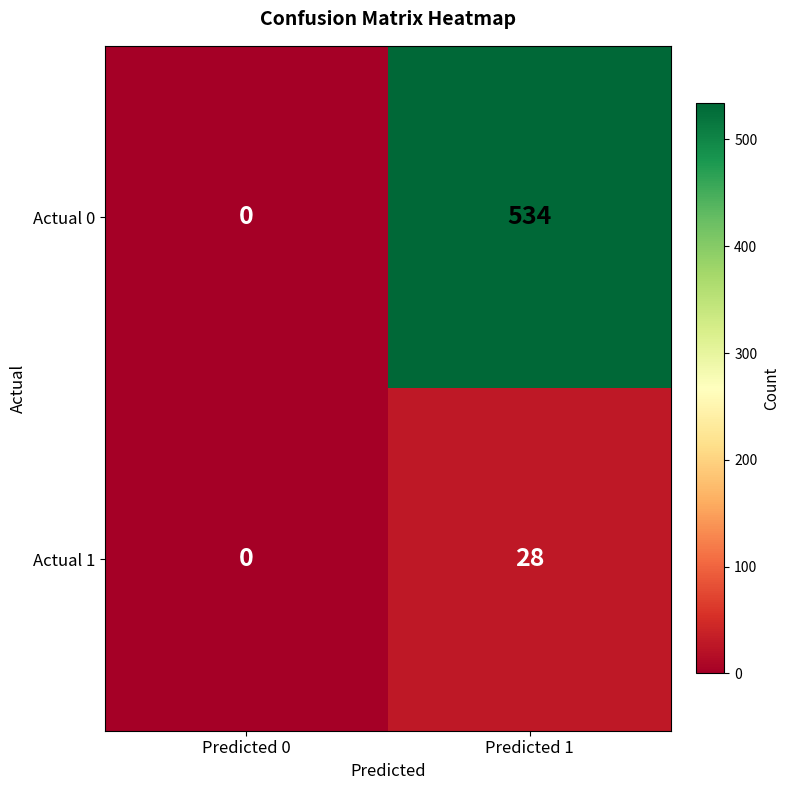

What is the difference between the Actual 1 values at Predicted 1 and Predicted 0?

28